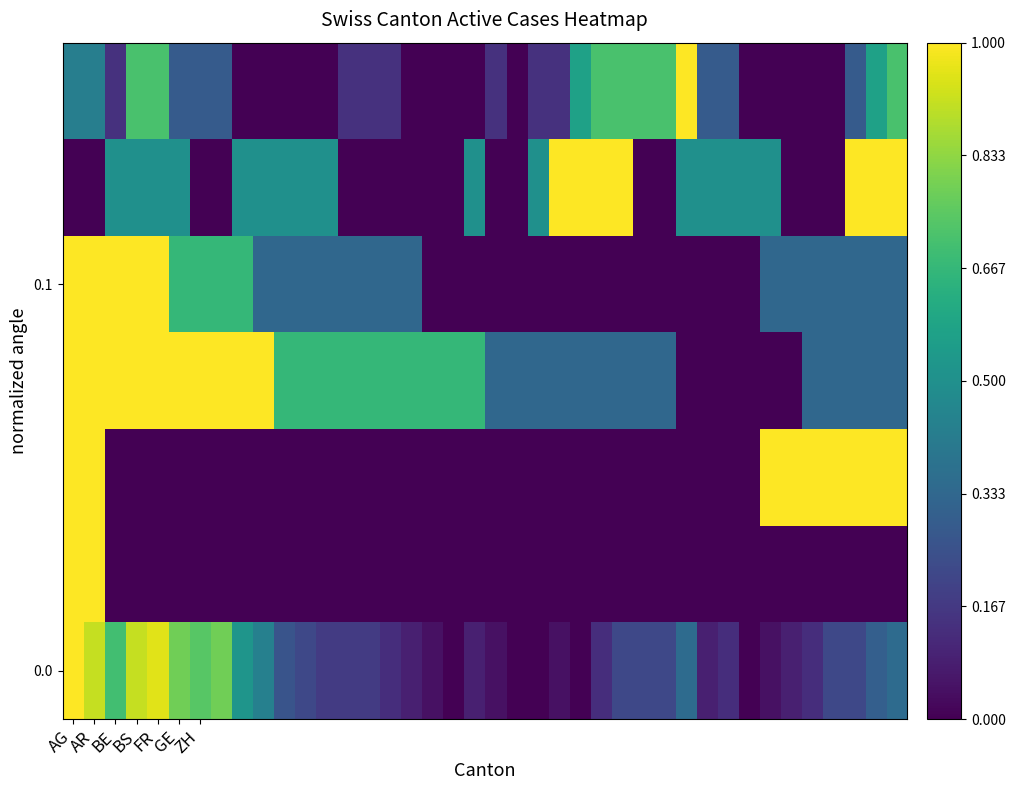

How many categories are shown in the chart?

40